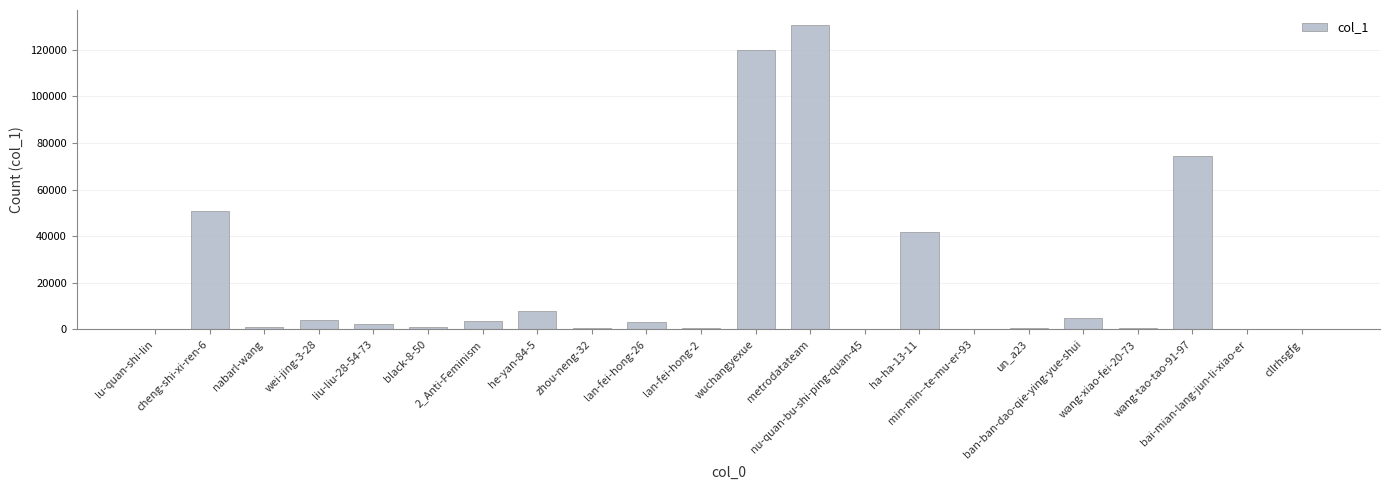

What is the maximum value shown in the chart?

130499